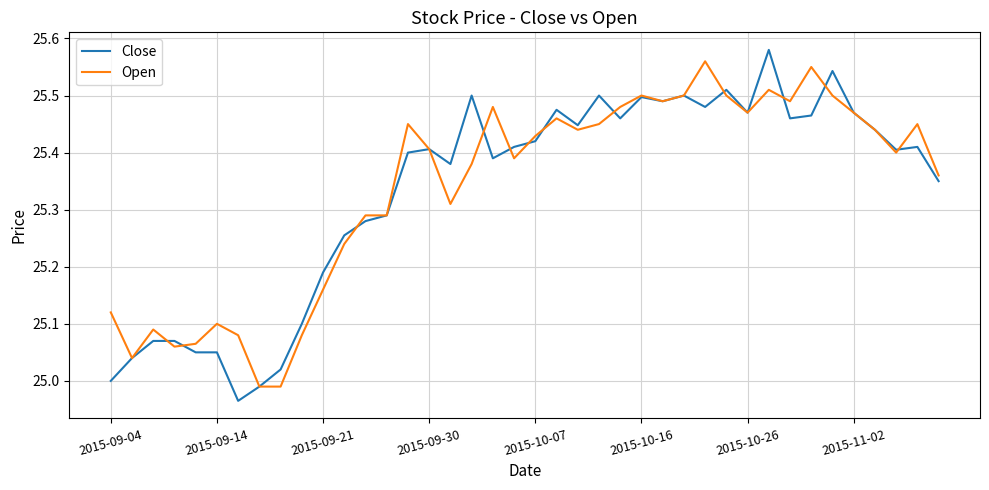

The value of Close at 2015-11-02 is 12.1. True or false?

False